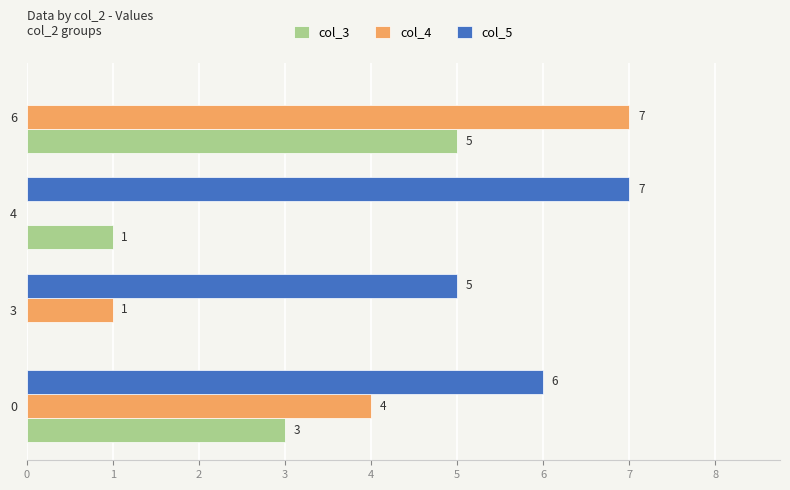

Is the value of col_3 at 3 greater than the value of col_5 at 4?

No